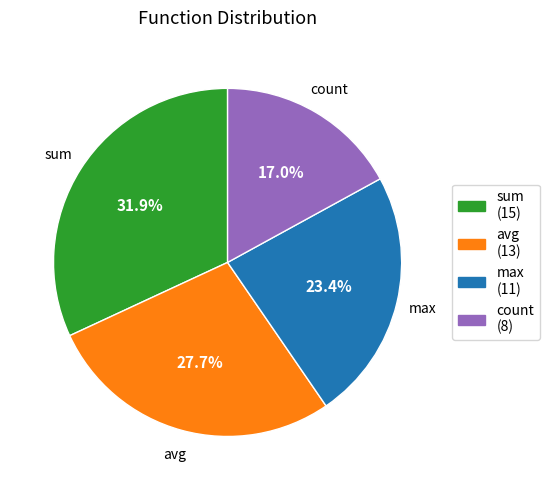

Is there a majority slice in this chart?

No